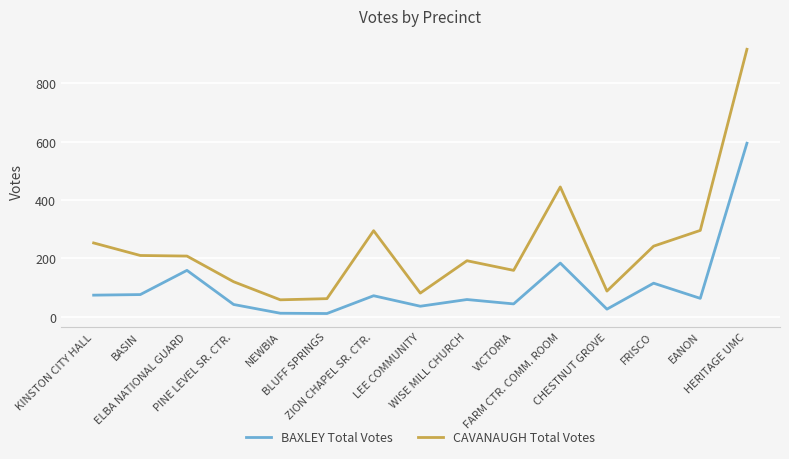

What is the maximum value shown in the chart?

917